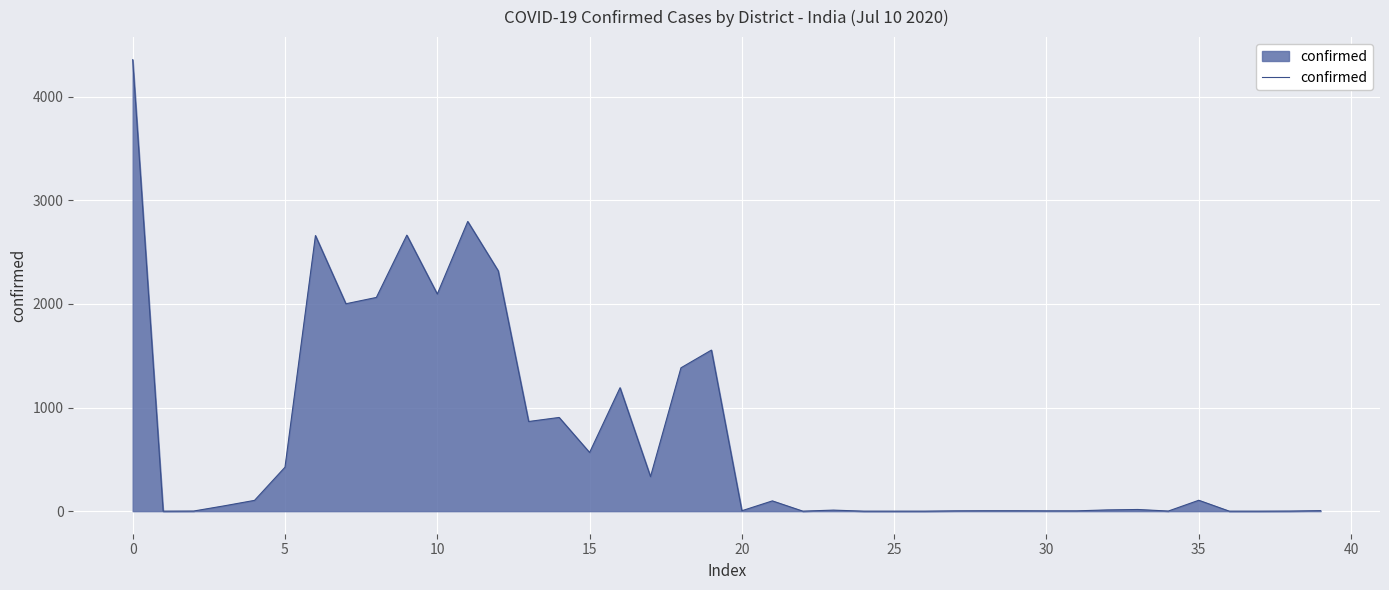

What is the greatest value displayed?

4356